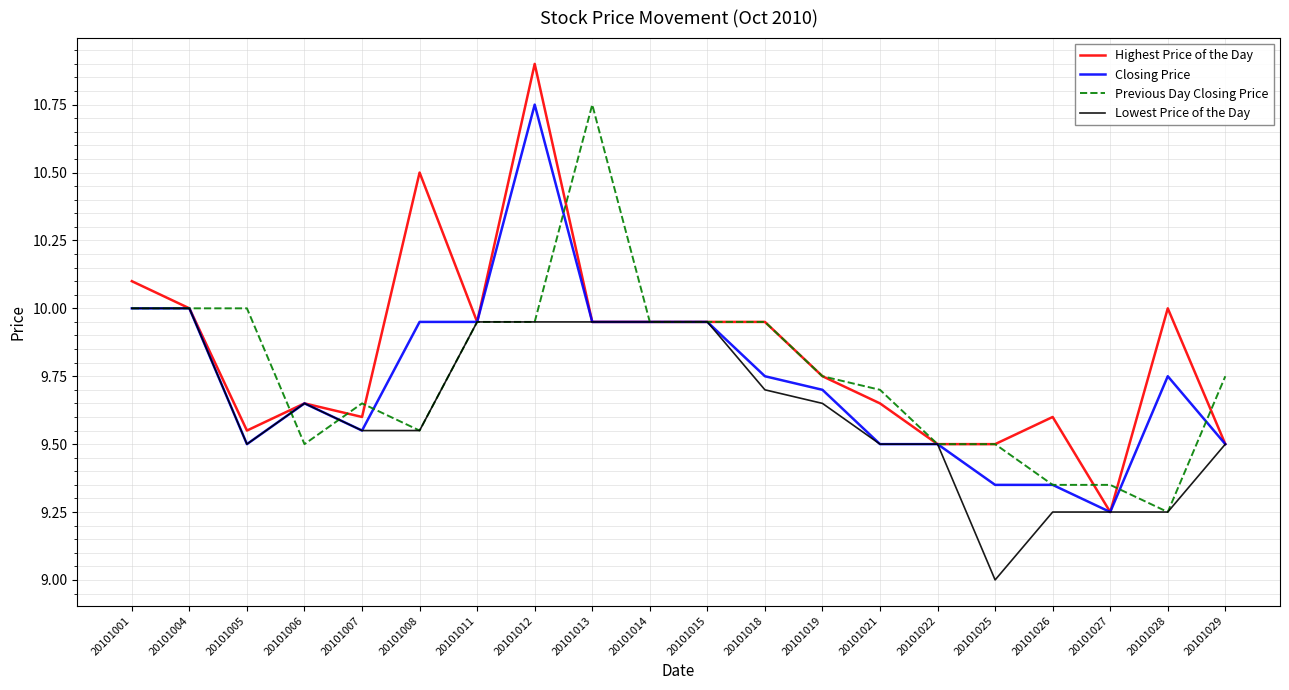

What are all the series names shown in the legend?

Highest Price of the Day, Closing Price, Previous Day Closing Price, Lowest Price of the Day